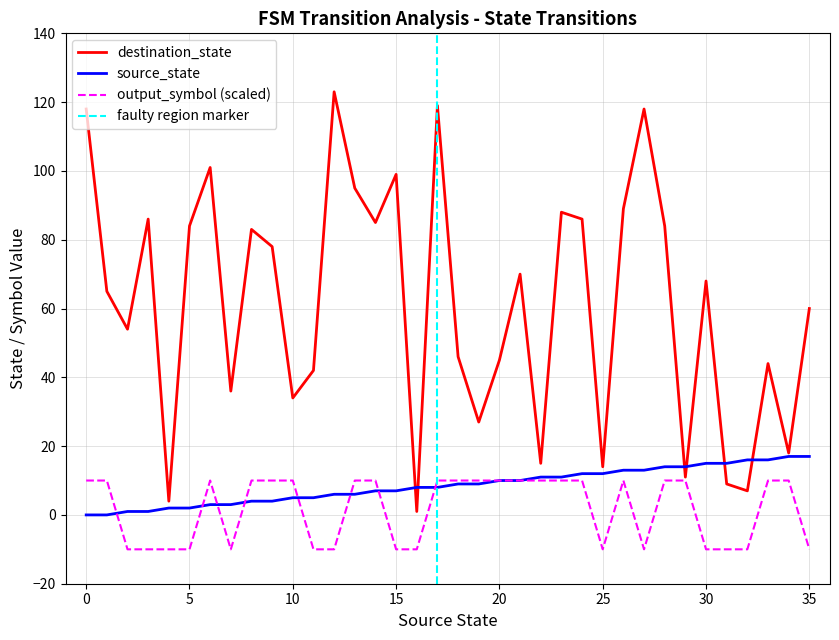

Rank the series by their maximum value, from highest to lowest.

destination_state, source_state, output_symbol